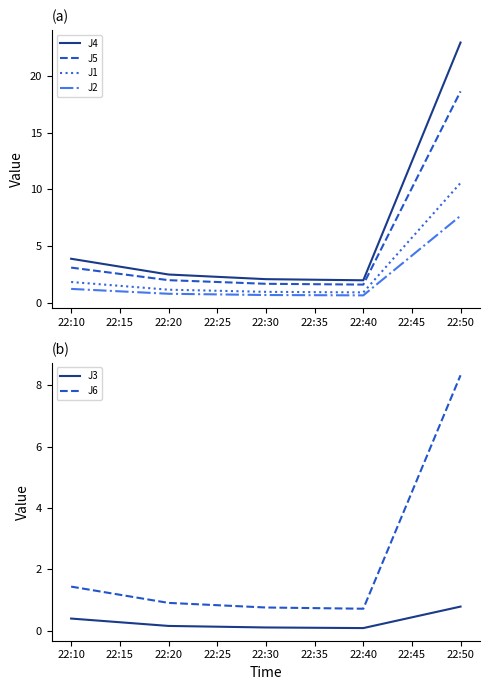

Read the J4 value at 22:30.

2.1